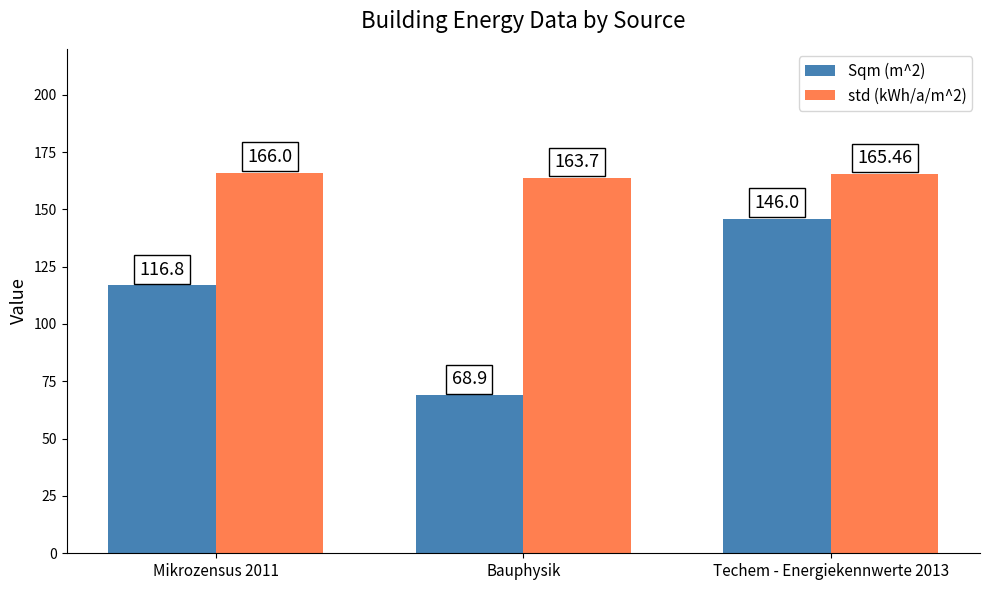

How many data points in std (kWh/a/m^2) are less than 165?

1